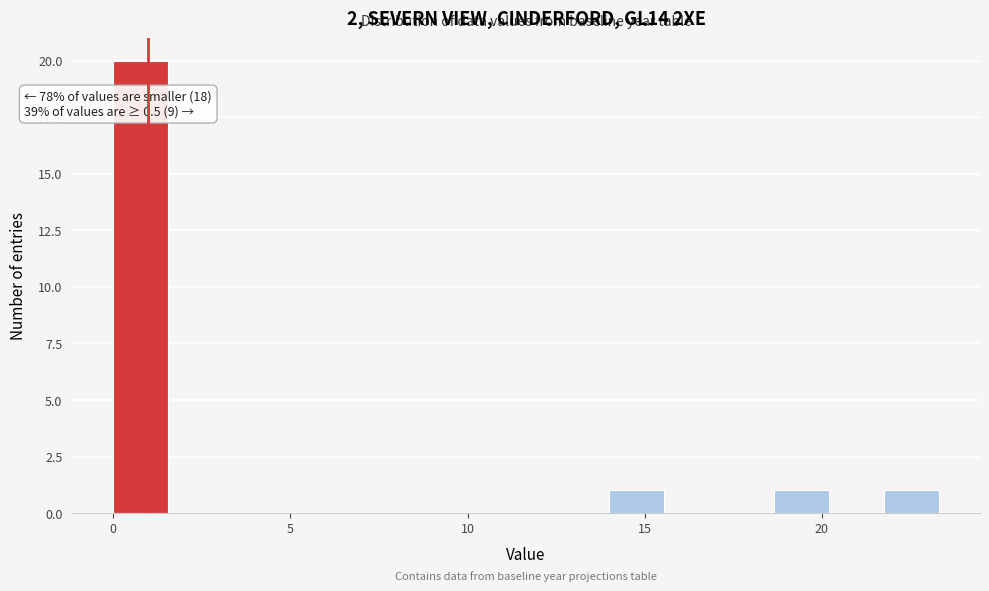

Around what value on the x-axis is the tallest bar? Give the approximate position of its centre, as read against the axis.

1.0